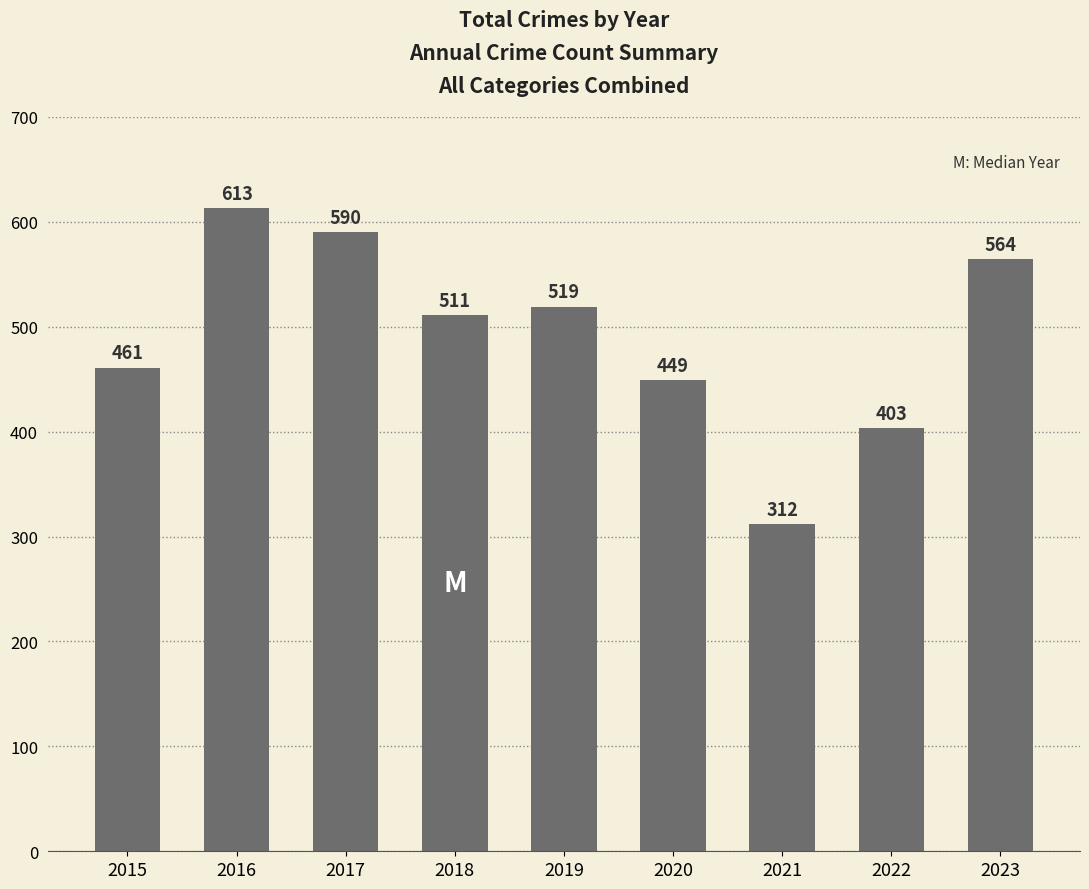

What is the sum of all values?

4422